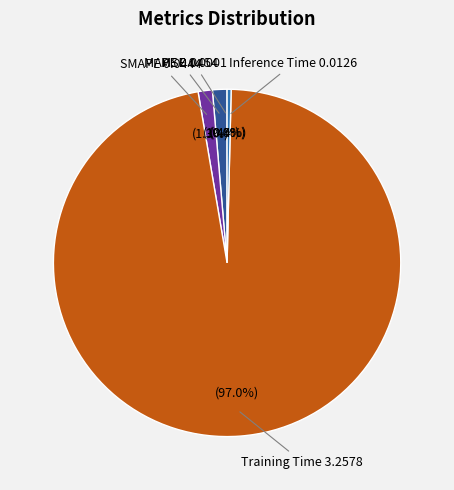

Which slice is the smallest?

MSE